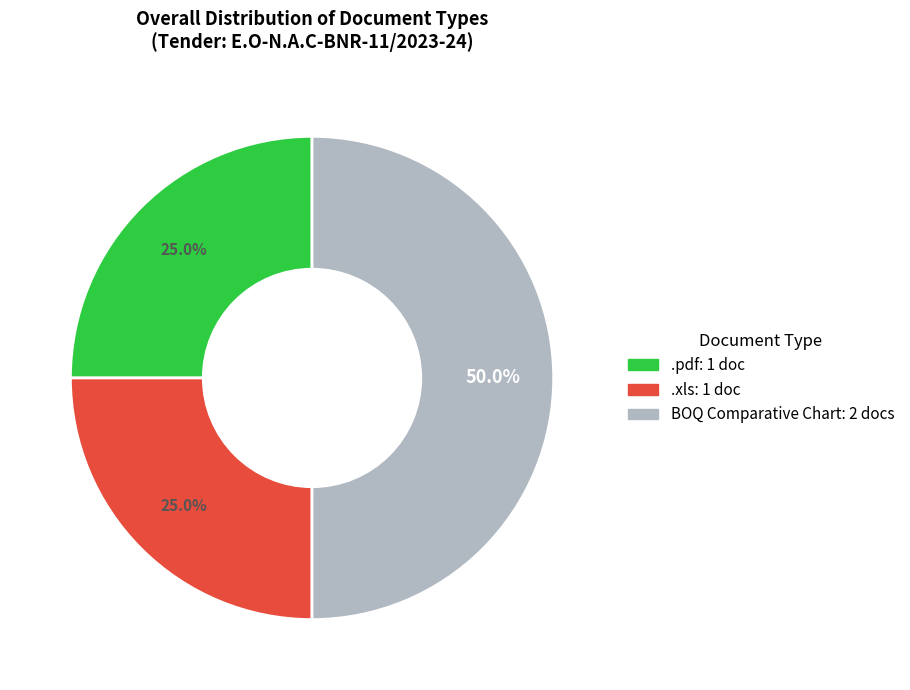

What percentage is the BOQ Comparative Chart slice, to the nearest percent?

50%